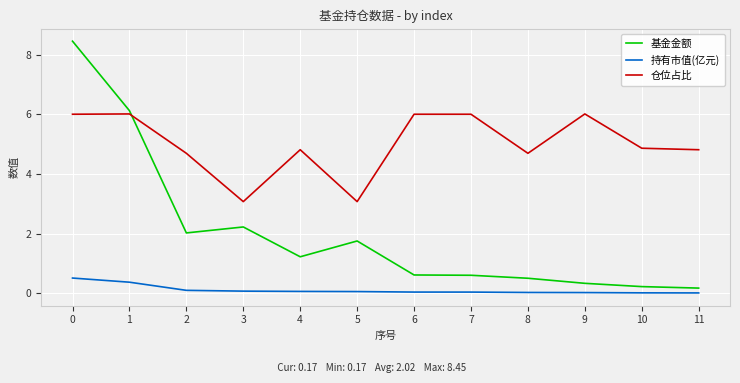

Is the value of 持有市值(亿元) at 9 greater than the value of 仓位占比 at 7?

No